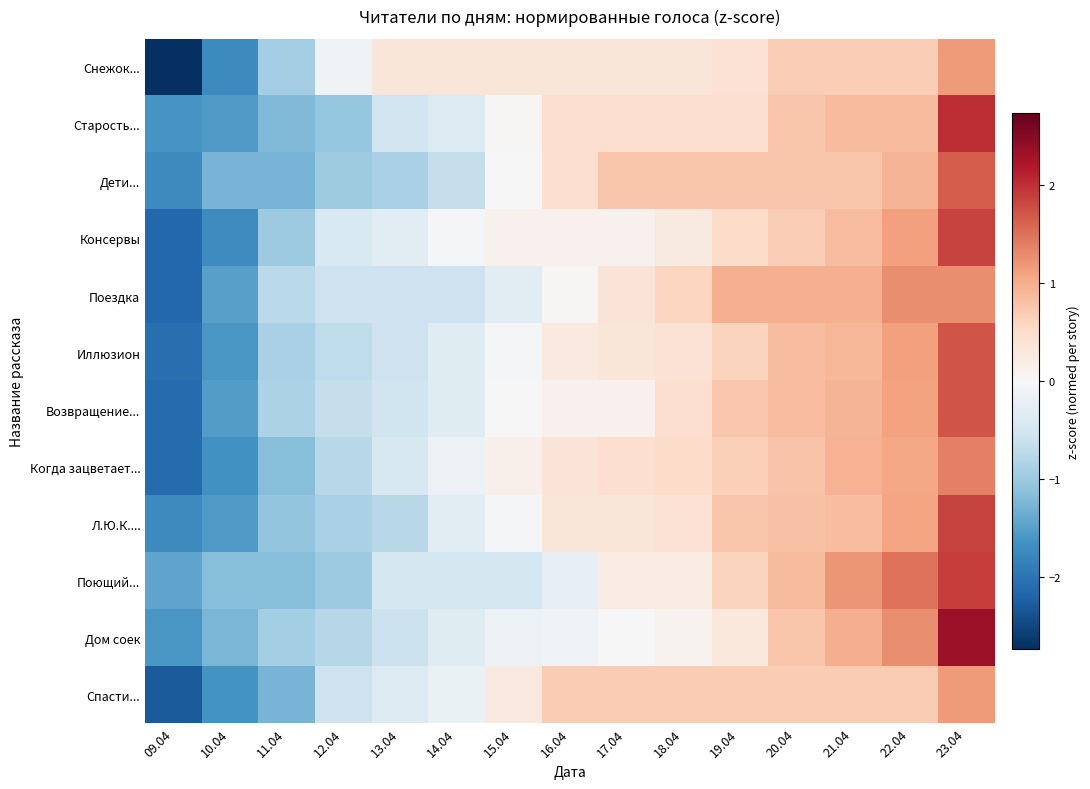

Between 18.04 and 21.04, which series saw the biggest shift?

Поющий...